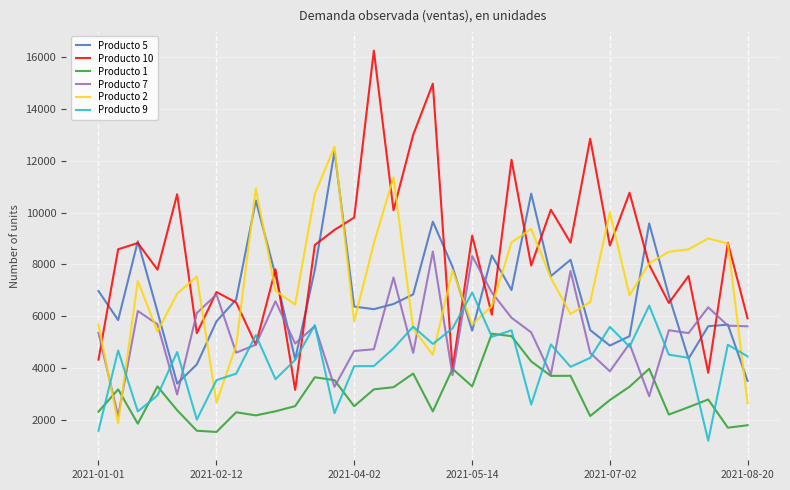

Which series has the widest spread of values?

Producto 10